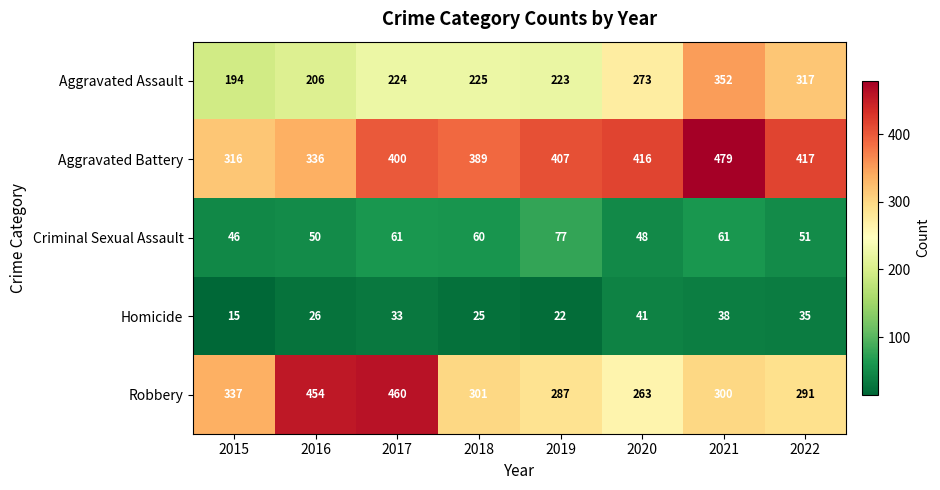

What value does the Aggravated Battery series have at 2017?

400